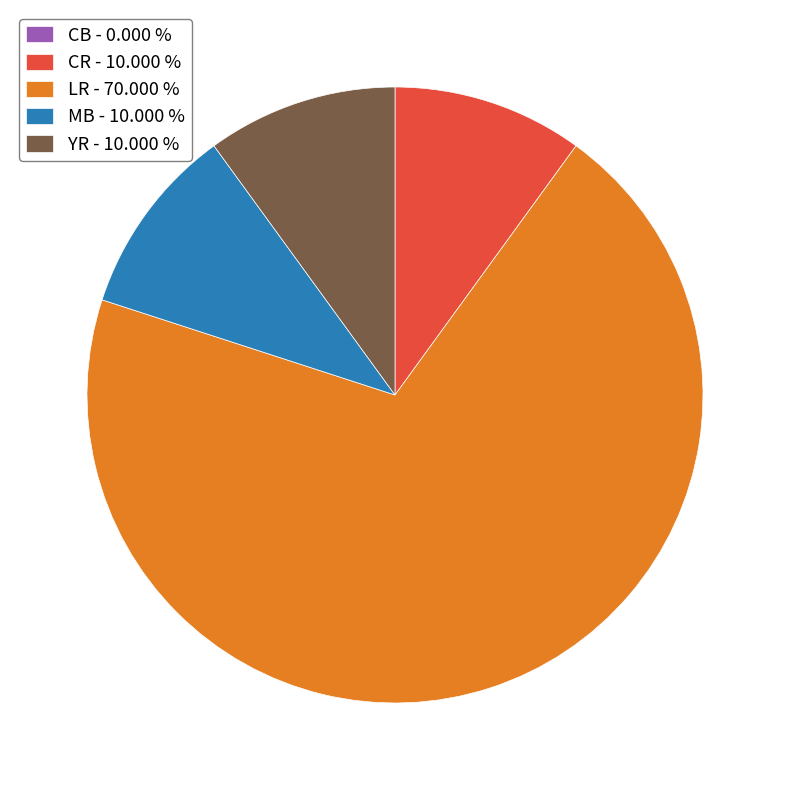

Which category has the biggest portion of the pie?

LR